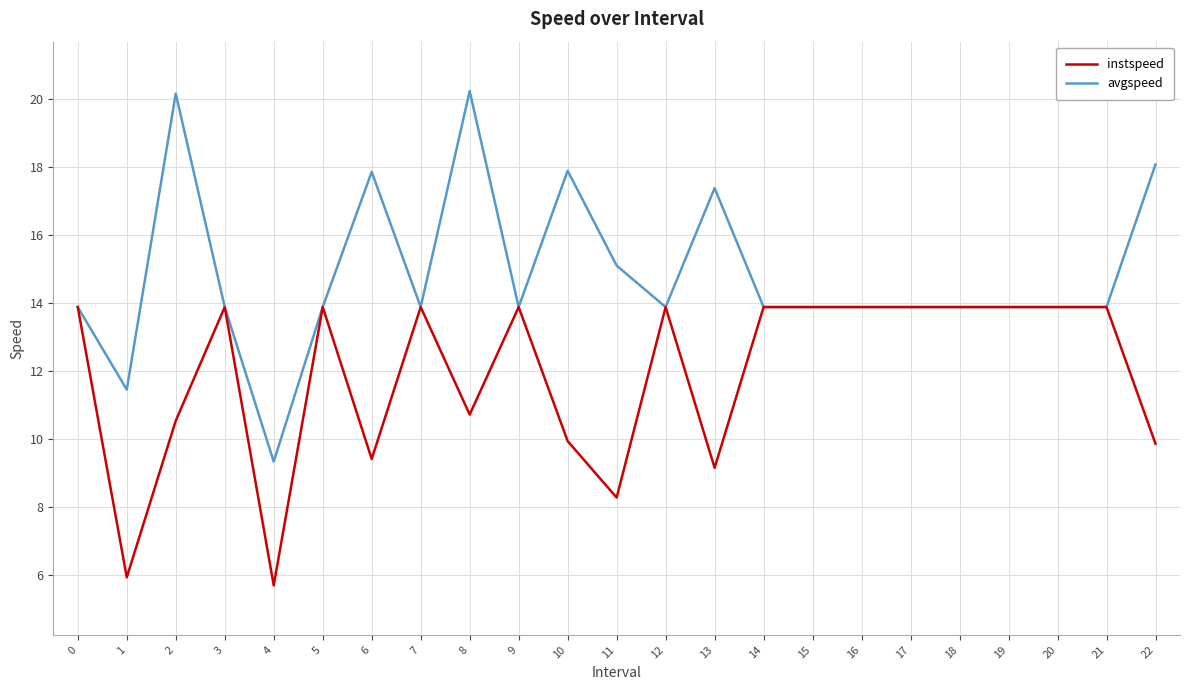

True or false: instspeed has a value of 13.9 at 16.

True